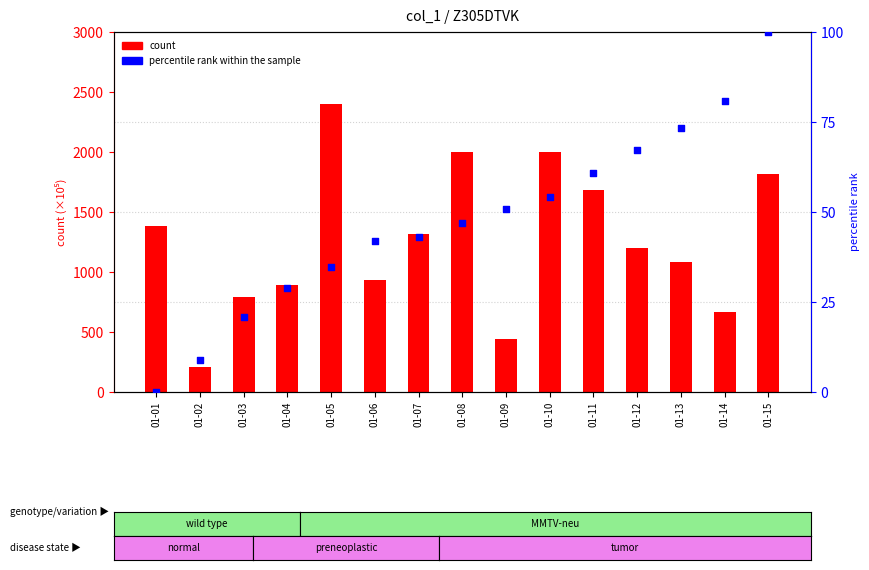

Which series contains the highest Y value?

count